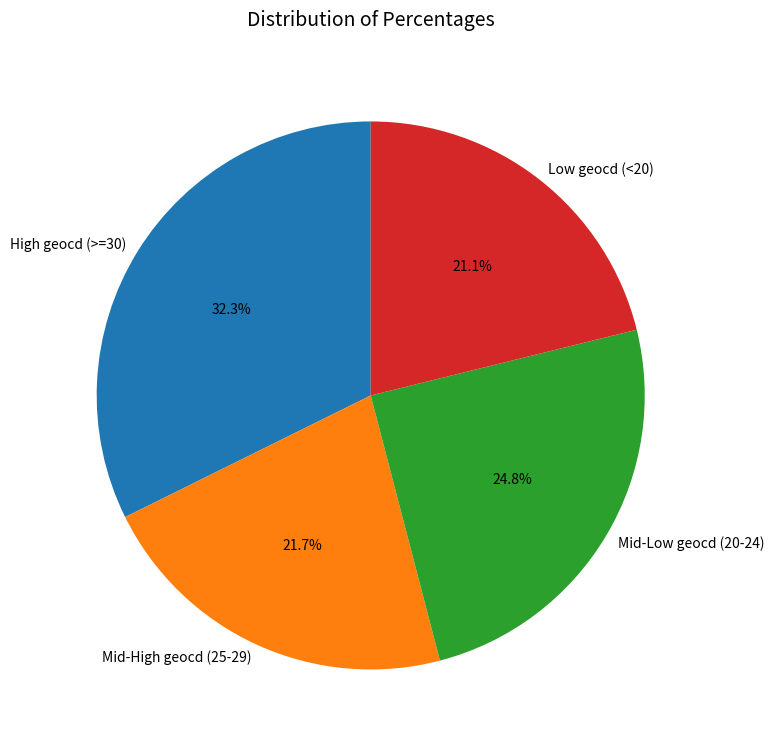

Between Low geocd (<20) and High geocd (>=30), which is larger?

High geocd (>=30)